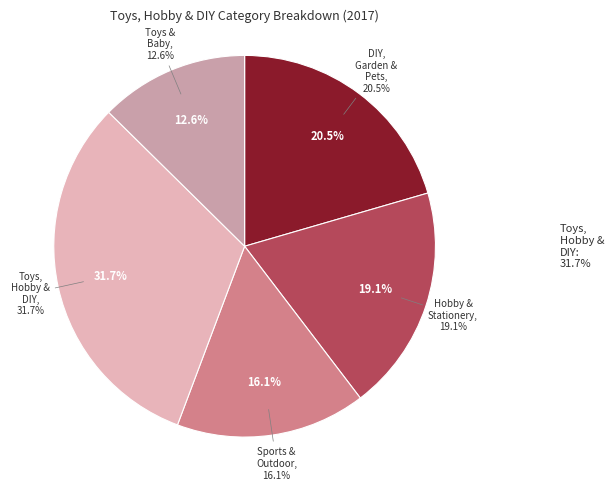

Which category has the smallest portion of the pie?

Toys & Baby